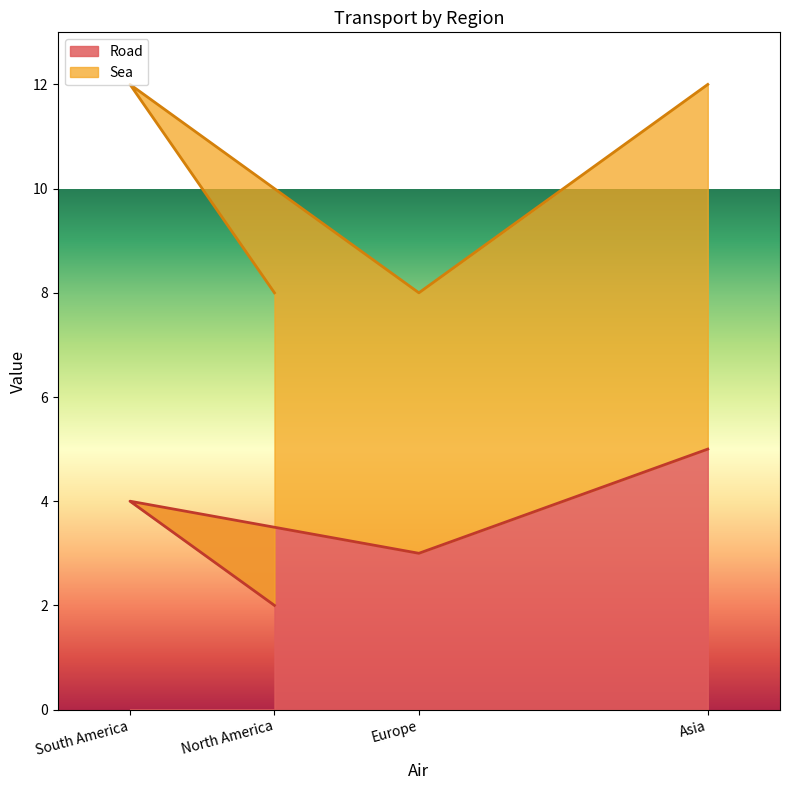

Which category has the highest value in the Road series?

Asia